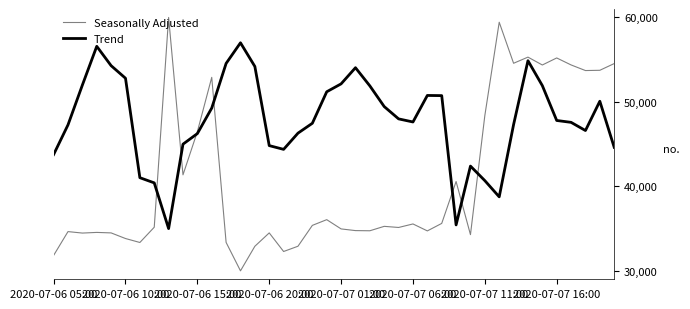

What is the highest value of the Seasonally Adjusted series?

60000.0